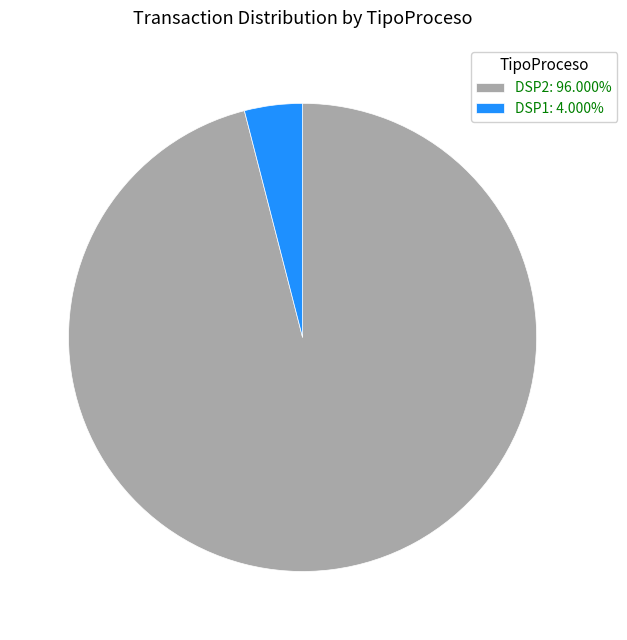

Which has a higher value, DSP1 or DSP2?

DSP2